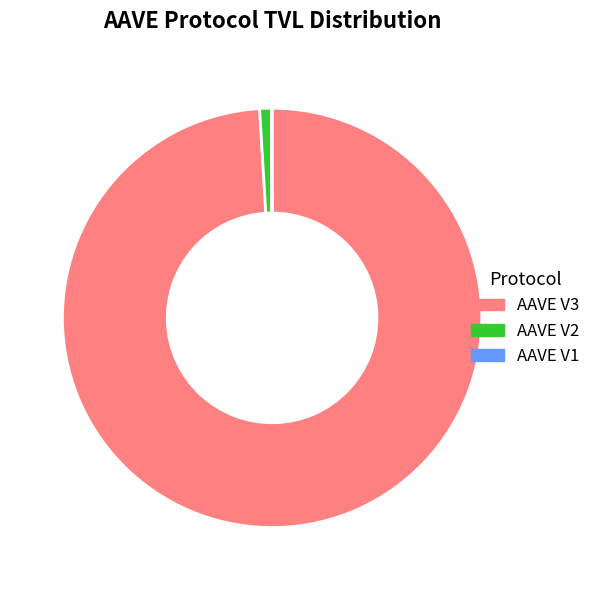

What is the largest slice in the pie chart?

AAVE V3